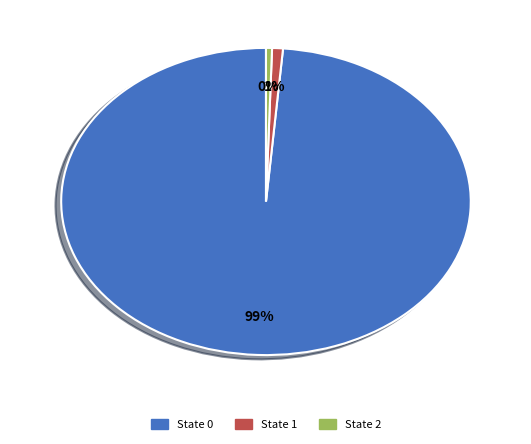

How many slices are in this pie chart?

3